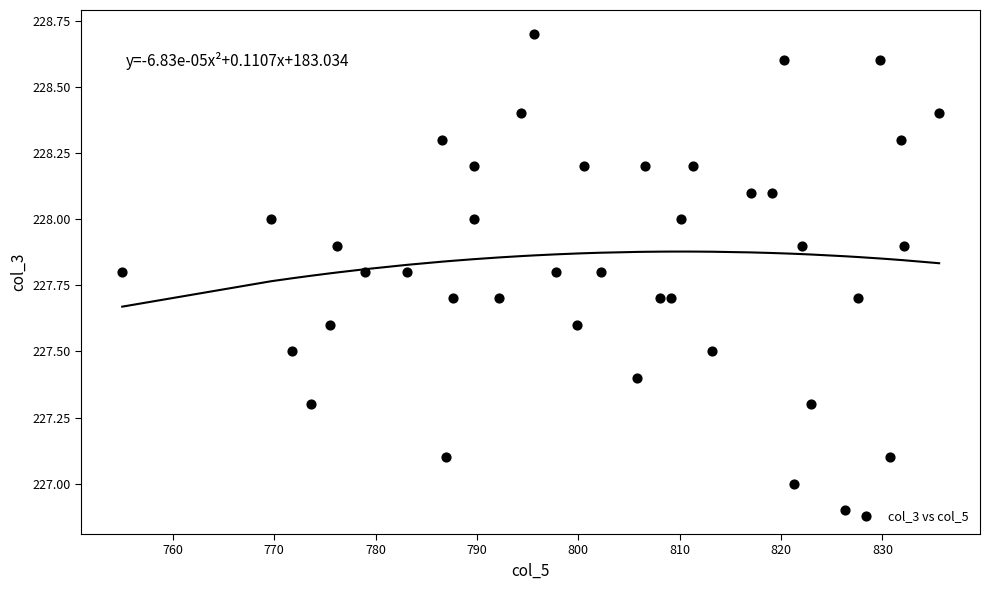

What is the range of Y values (max minus min)?

1.8